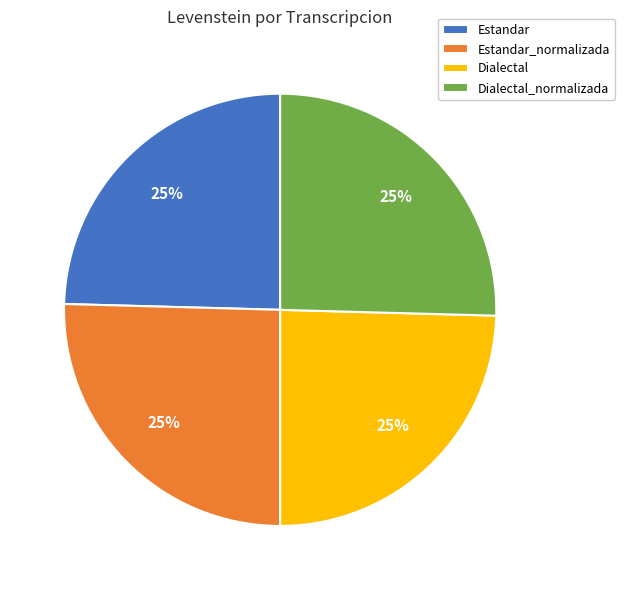

Does any single category account for the majority?

No